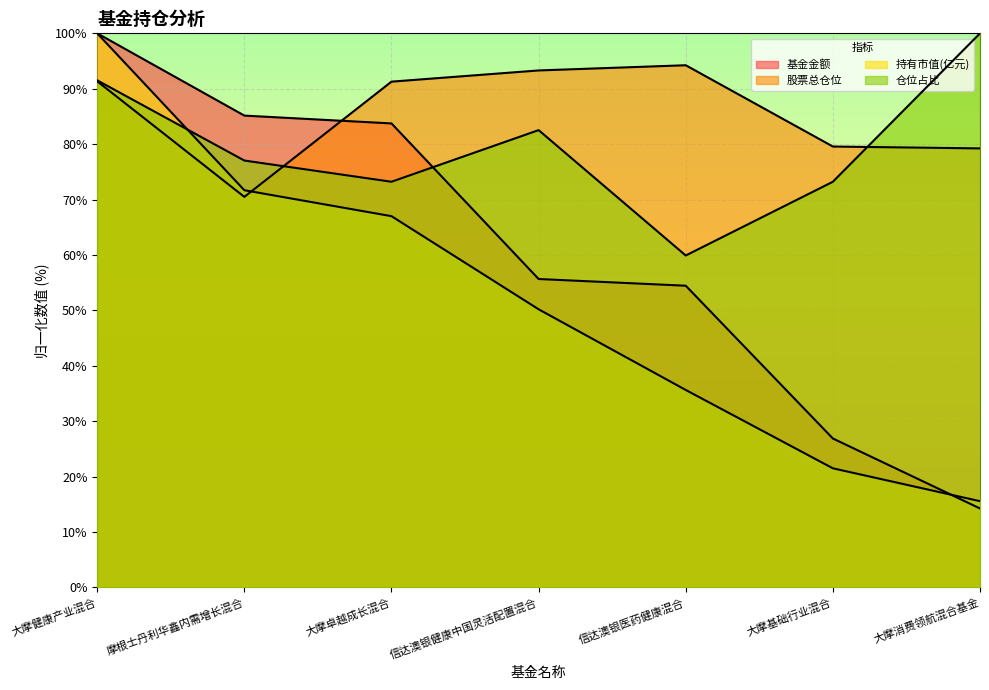

At which label does 基金金额 first exceed 55?

大摩健康产业混合